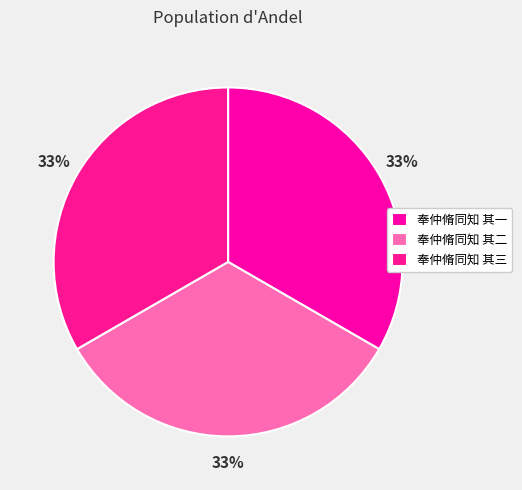

What percentage is the 奉仲脩同知 其一 slice, to the nearest percent?

33%